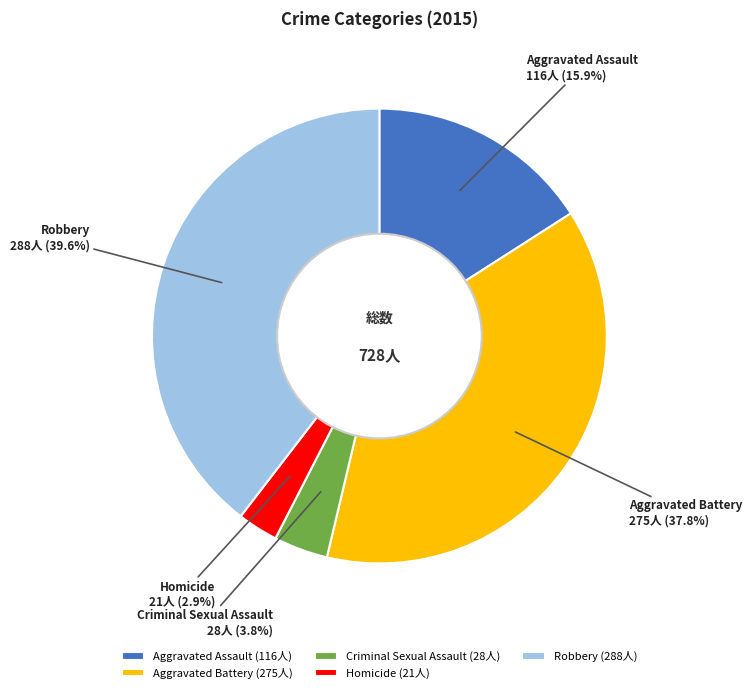

Rank the categories by value from lowest to highest.

Homicide, Criminal Sexual Assault, Aggravated Assault, Aggravated Battery, Robbery